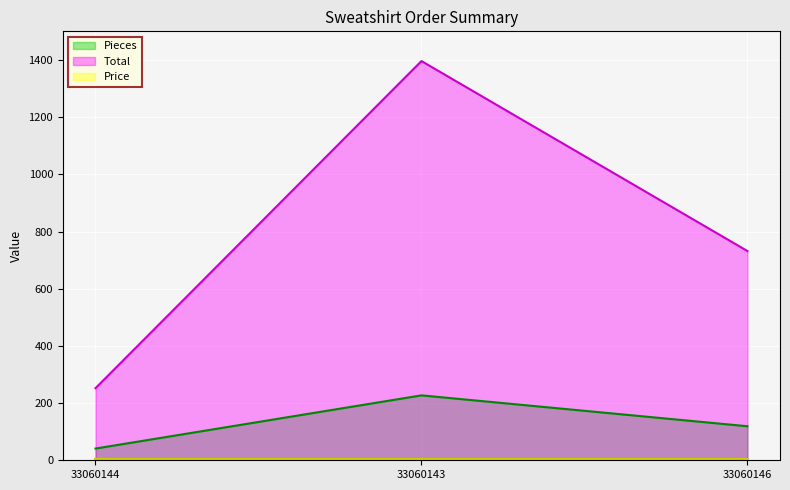

List the labels in order of Pieces value, smallest first.

33060144, 33060146, 33060143